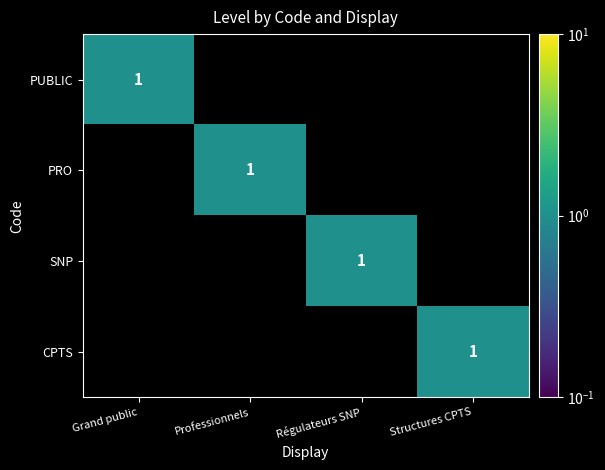

How many series are shown in this chart?

4